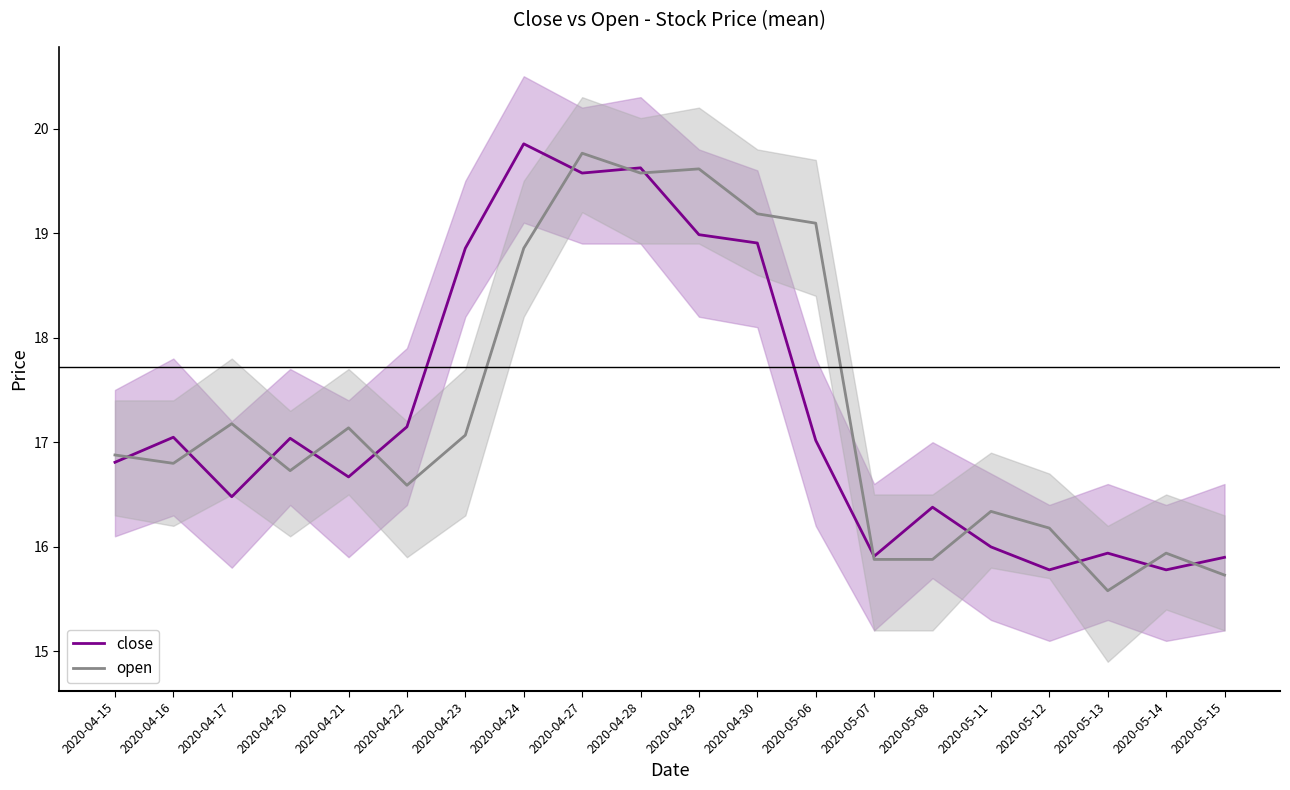

What is the sum of all close values?

345.7